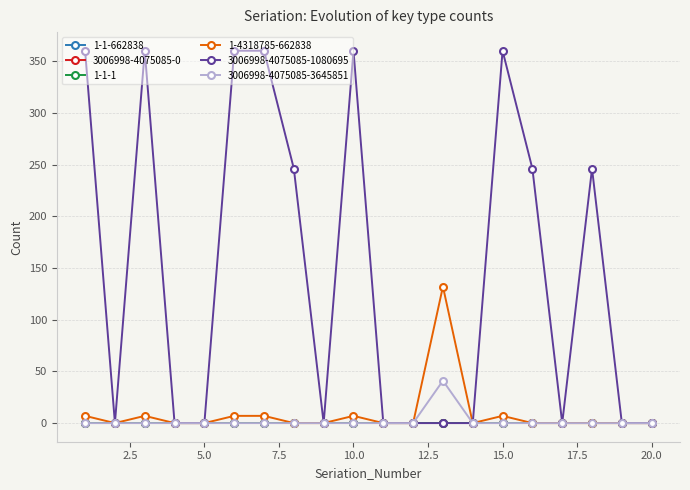

At which label is 1-4318785-662838 closest to 66?

1